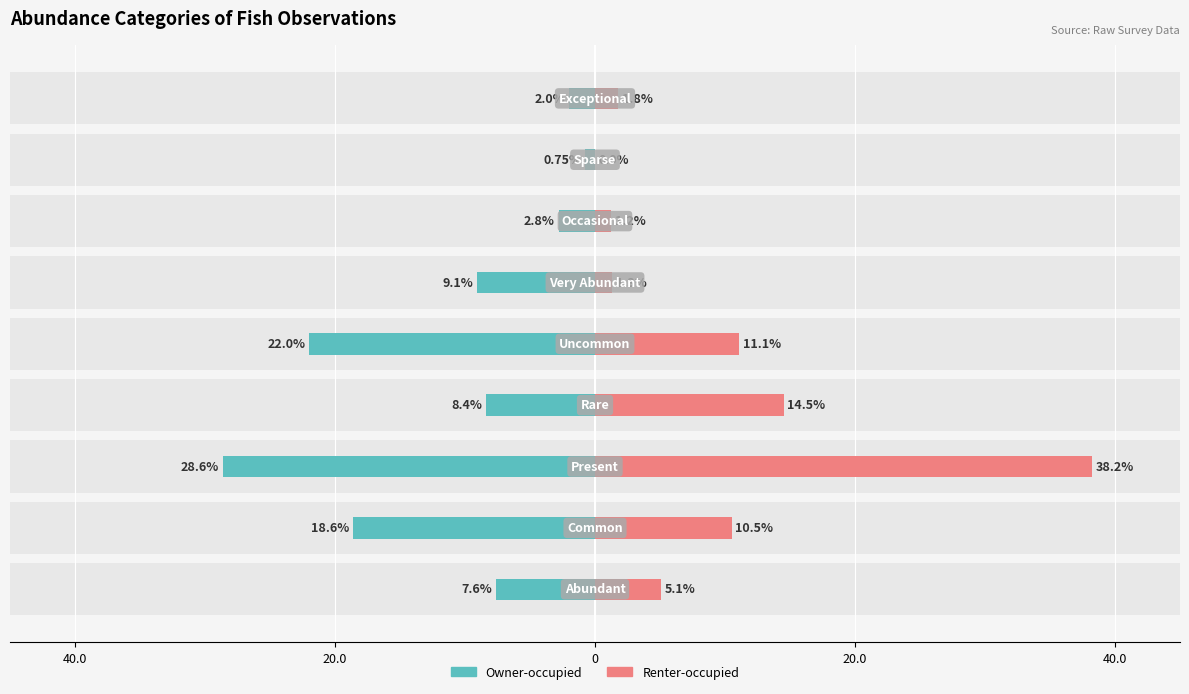

At how many categories does at least one series exceed -19?

9